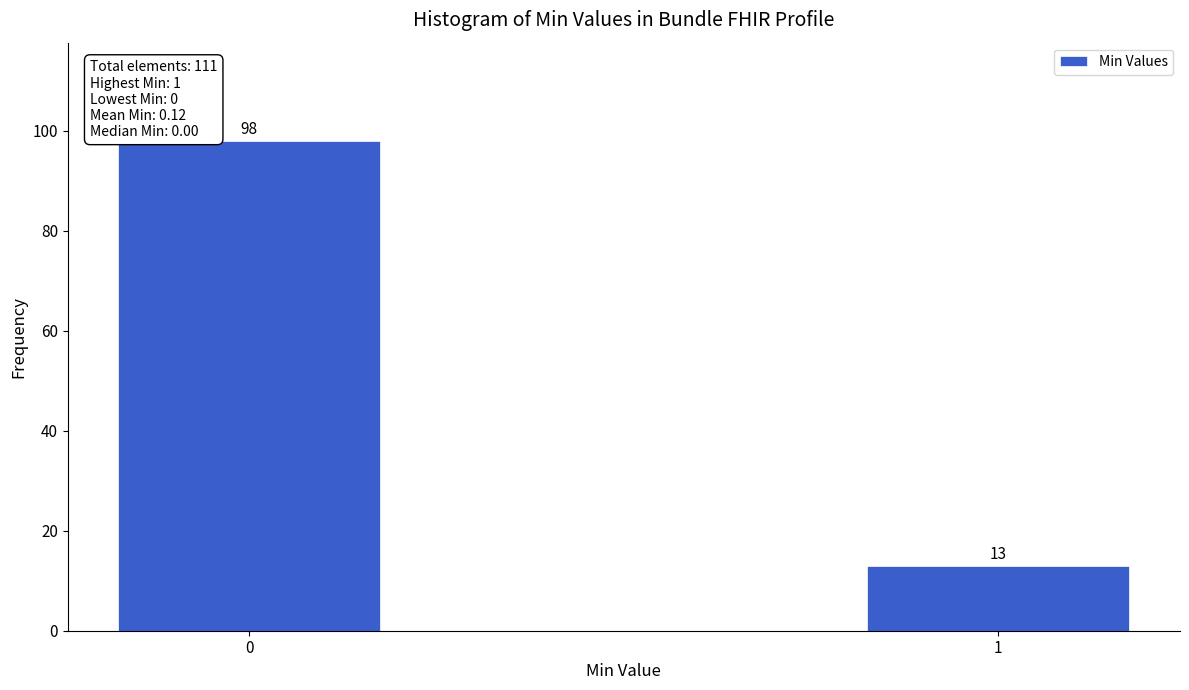

Reading right to left, extract all data points from this chart.

13	98